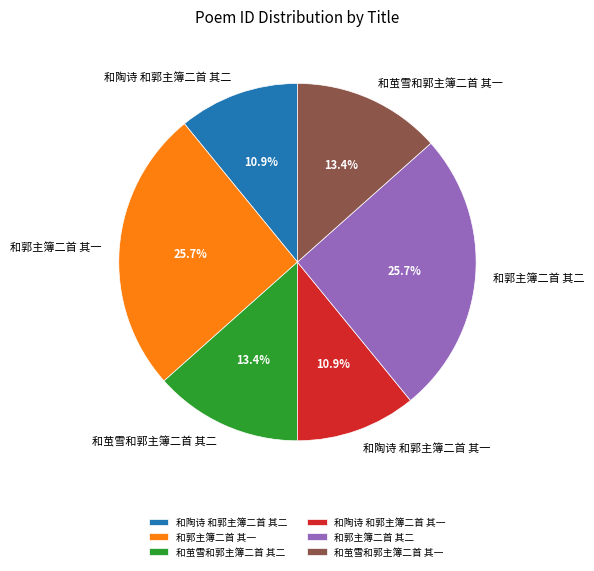

The 和陶诗 和郭主簿二首 其二 slice represents 4% of the pie. True or false?

False